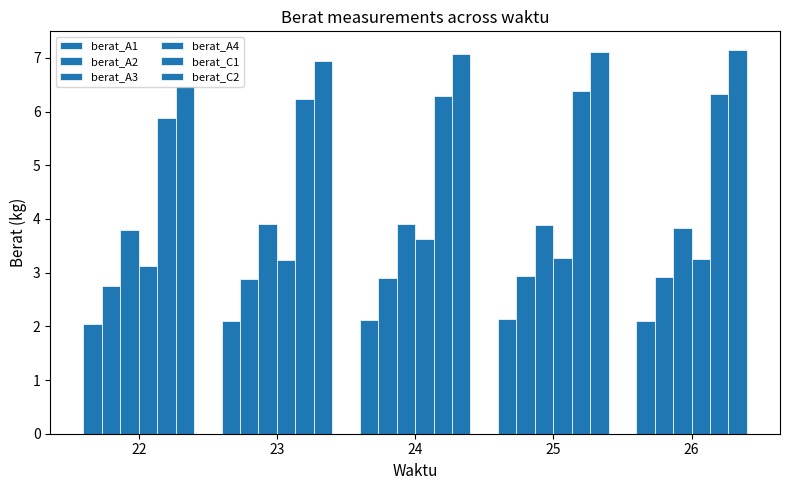

How many bars are there in total?

30